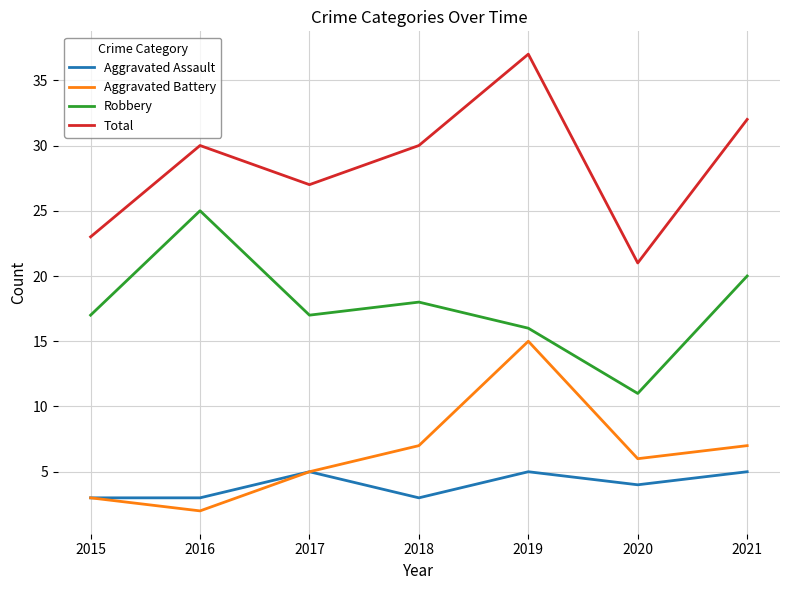

List the series in order of their peak value, lowest first.

Aggravated Assault, Aggravated Battery, Robbery, Total